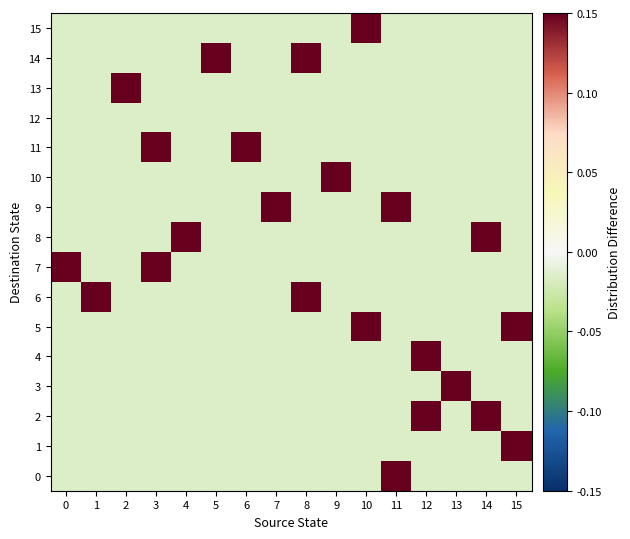

Which series has the largest total across all categories?

2